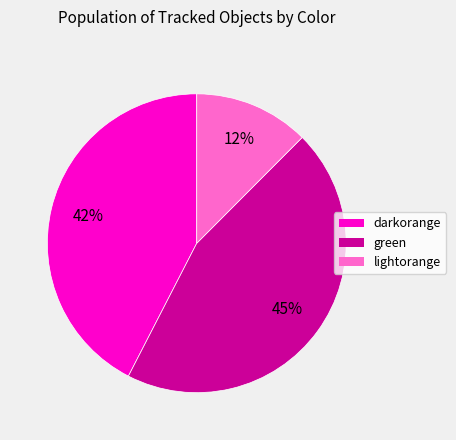

Is there a majority slice in this chart?

No